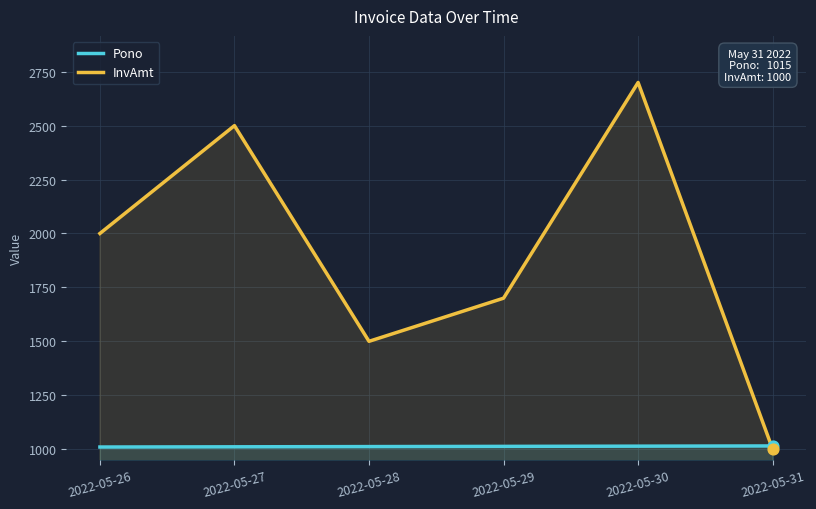

Is the value of Pono at 2022-05-27 greater than the value of InvAmt at 2022-05-30?

No